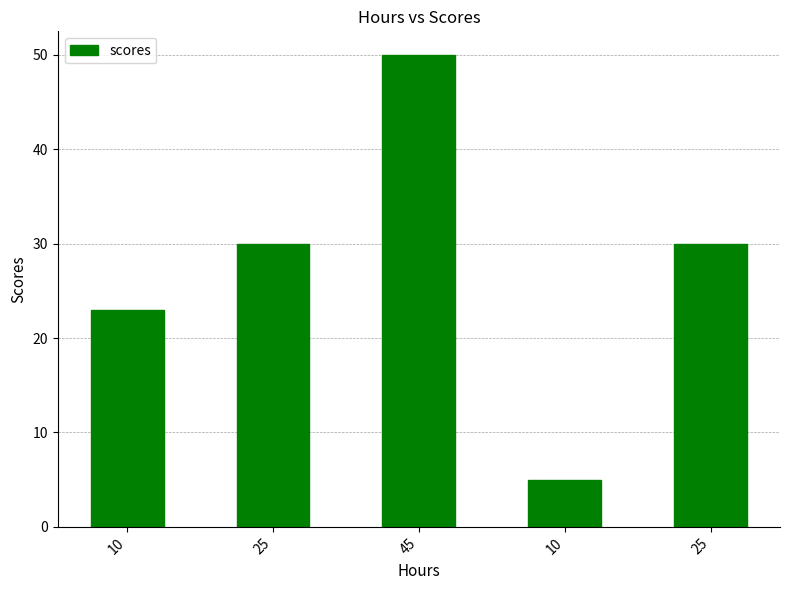

How many bars are there in total?

5